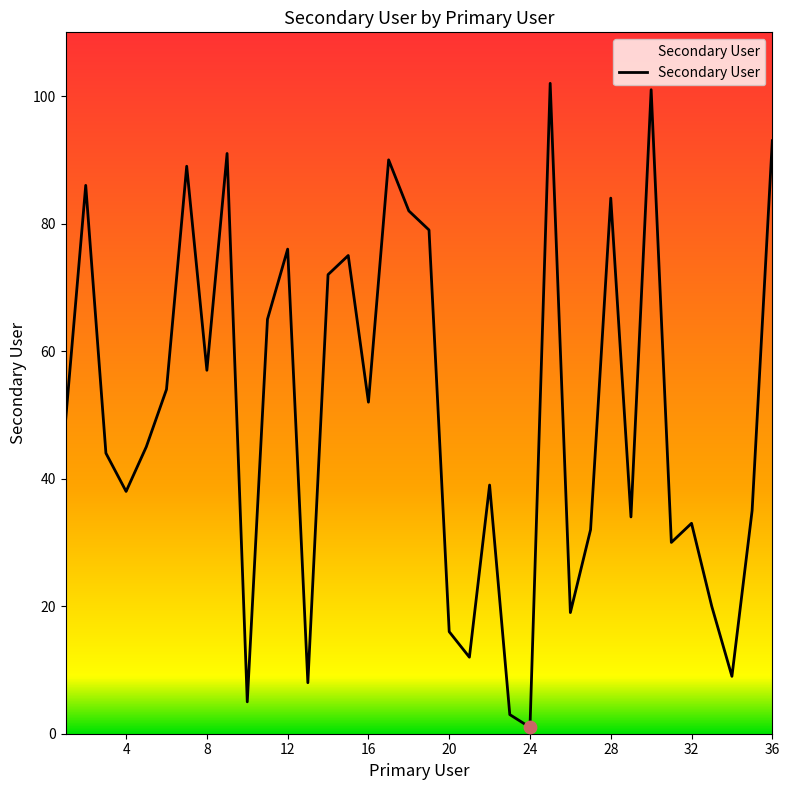

What is the difference between the maximum and minimum values?

101